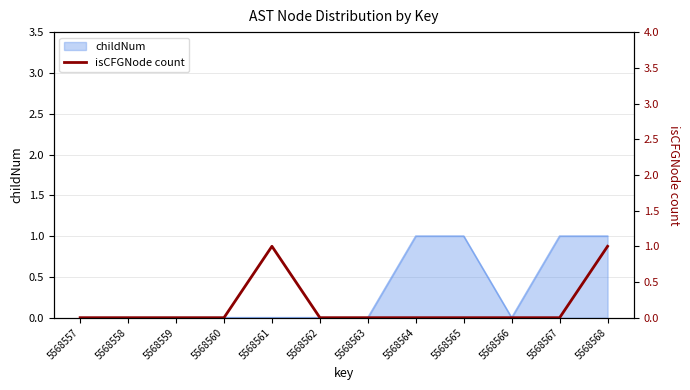

List the labels in order of value, smallest first.

5568557, 5568558, 5568559, 5568560, 5568562, 5568563, 5568564, 5568565, 5568566, 5568567, 5568561, 5568568